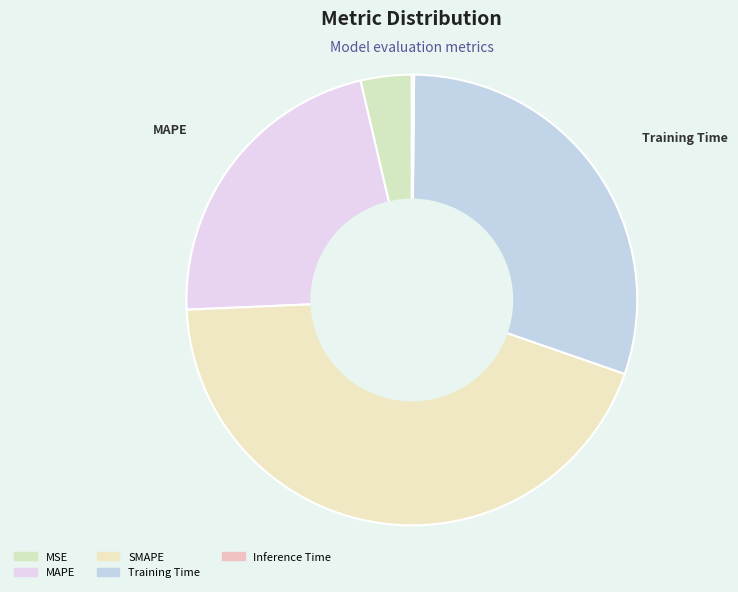

Does any single category account for the majority?

No